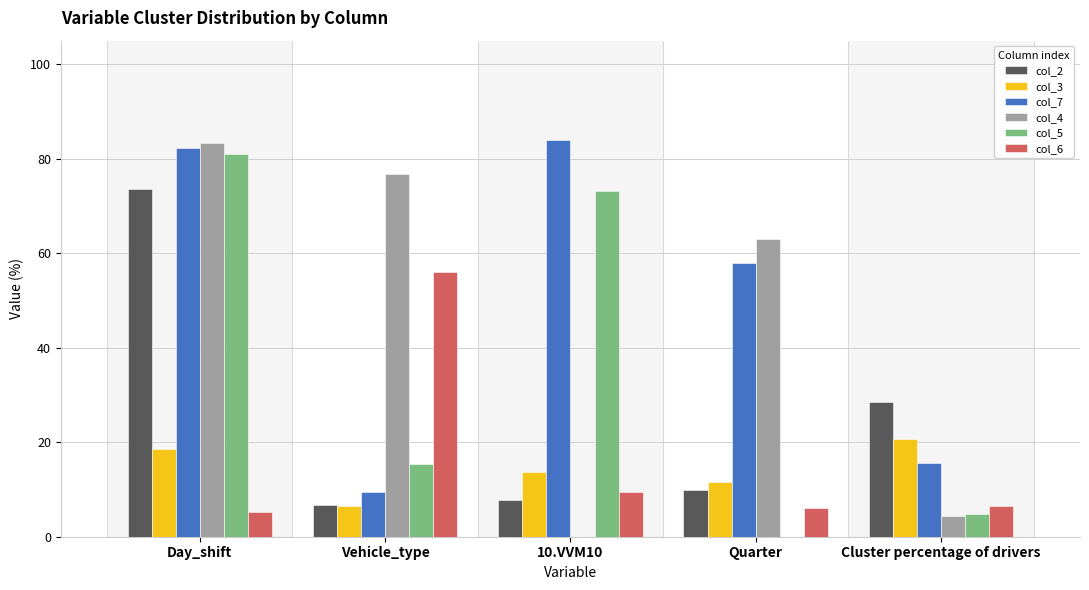

Are the bars horizontal?

No